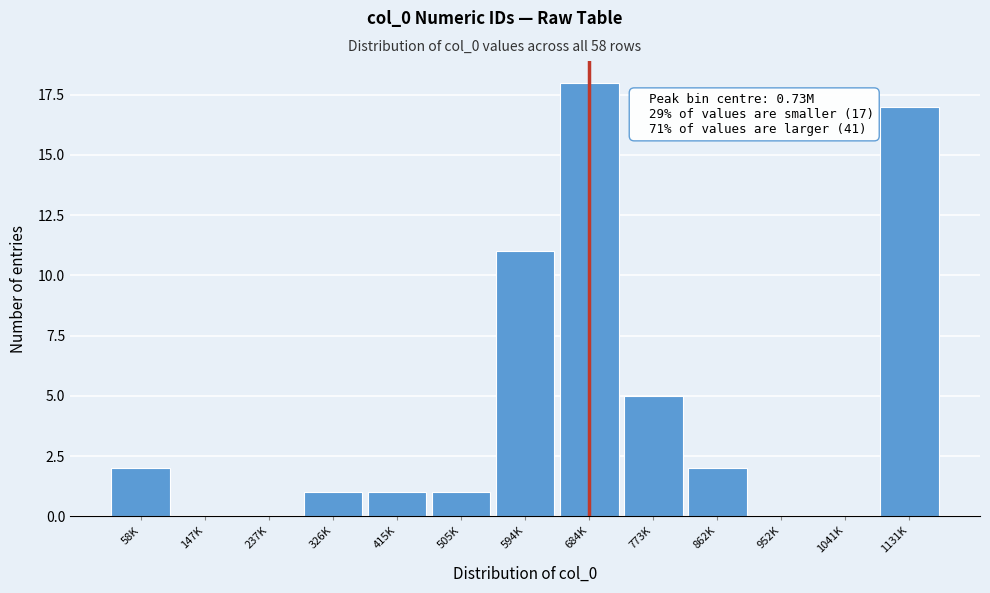

Reading left to right, extract all data points from this chart.

58K=2	147K=0	237K=0	326K=1	415K=1	505K=1	594K=11	684K=18	773K=5	862K=2	952K=0	1041K=0	1131K=17